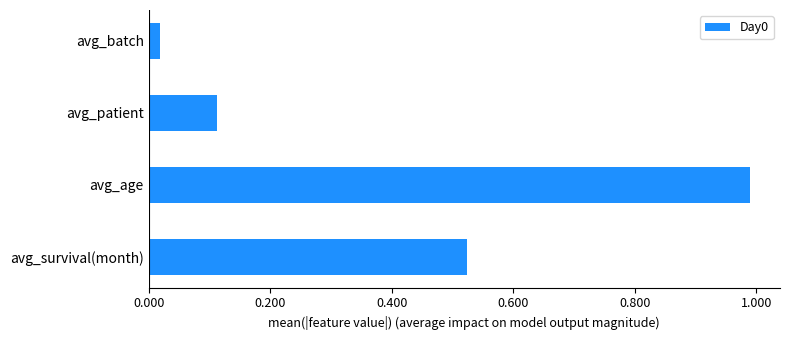

What is the change in value from avg_survival(month) to avg_age?

+0.5